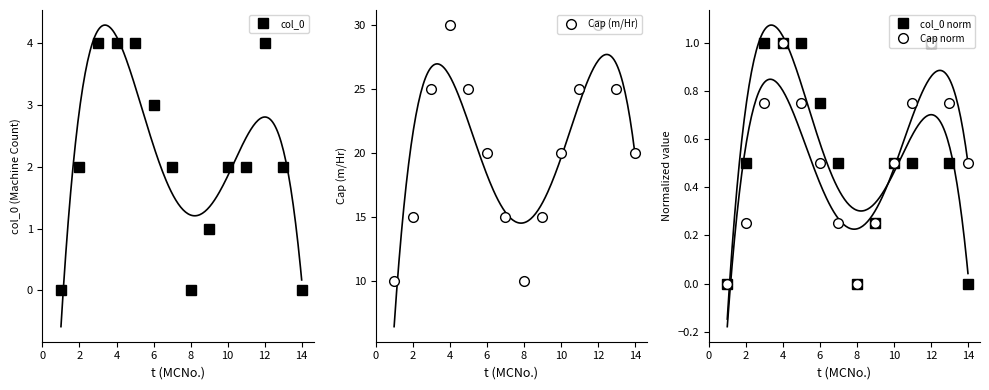

True or false: Cap (m/Hr) has a value of 30 at 4.

True